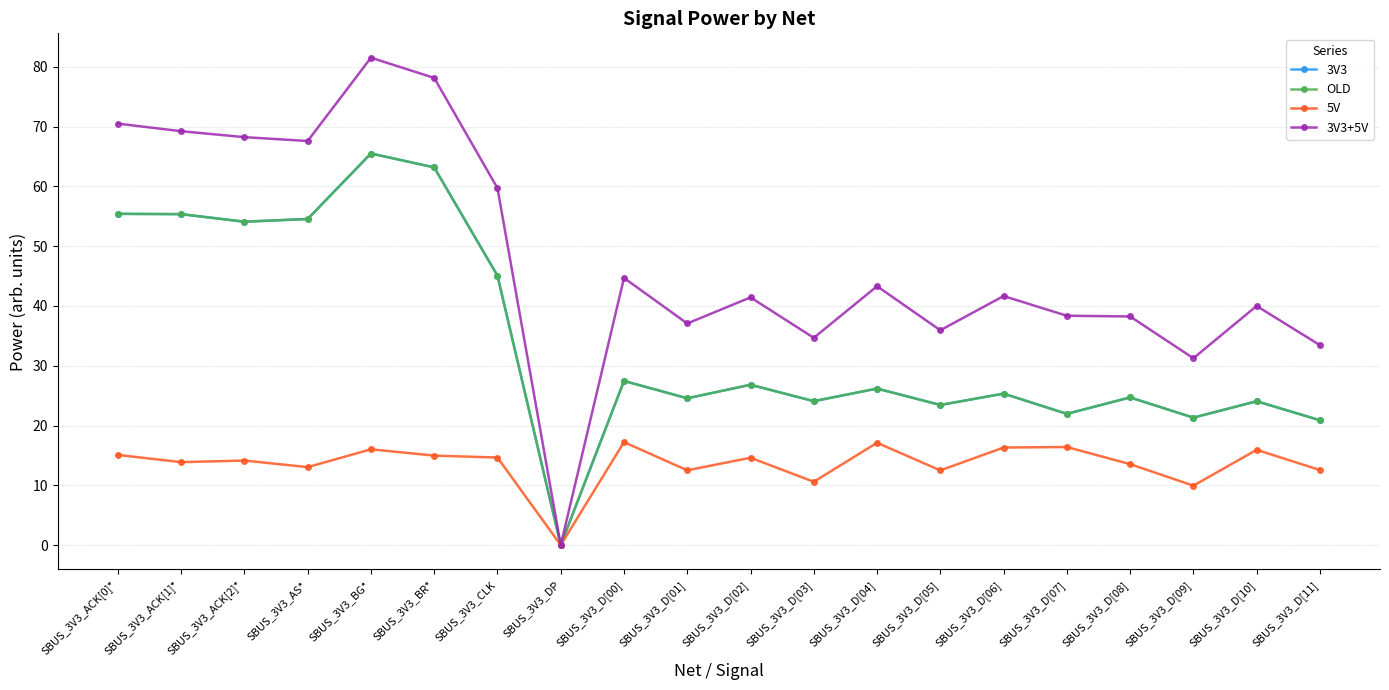

What position from the right is SBUS_3V3_D[08]?

4